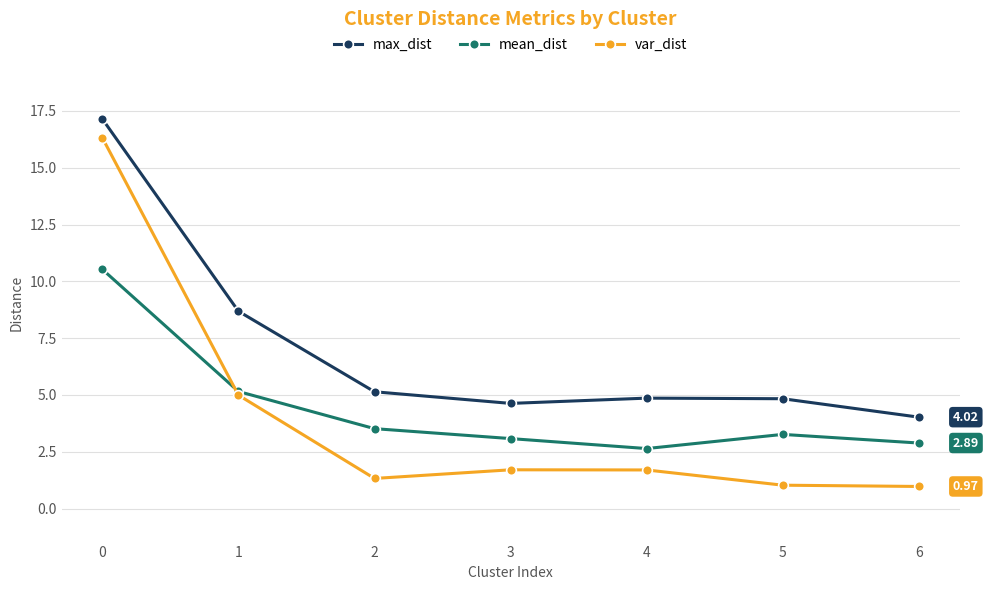

At how many categories does at least one series exceed 13?

1